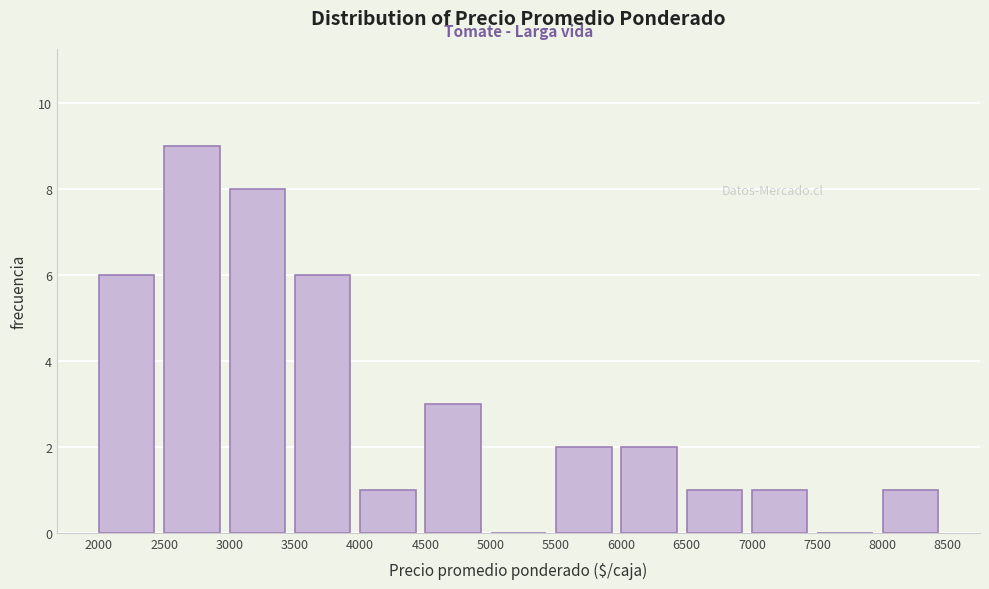

Reading left to right, transcribe this chart: for each bar, give the range it covers on the x-axis and its height. The values are not printed on the chart, so give them approximately, as read against the axis.

2000 to 2500: 6
2500 to 3000: 9
3000 to 3500: 8
3500 to 4000: 6
4000 to 4500: 1
4500 to 5000: 3
5000 to 5500: 0
5500 to 6000: 2
6000 to 6500: 2
6500 to 7000: 1
7000 to 7500: 1
7500 to 8000: 0
8000 to 8500: 1